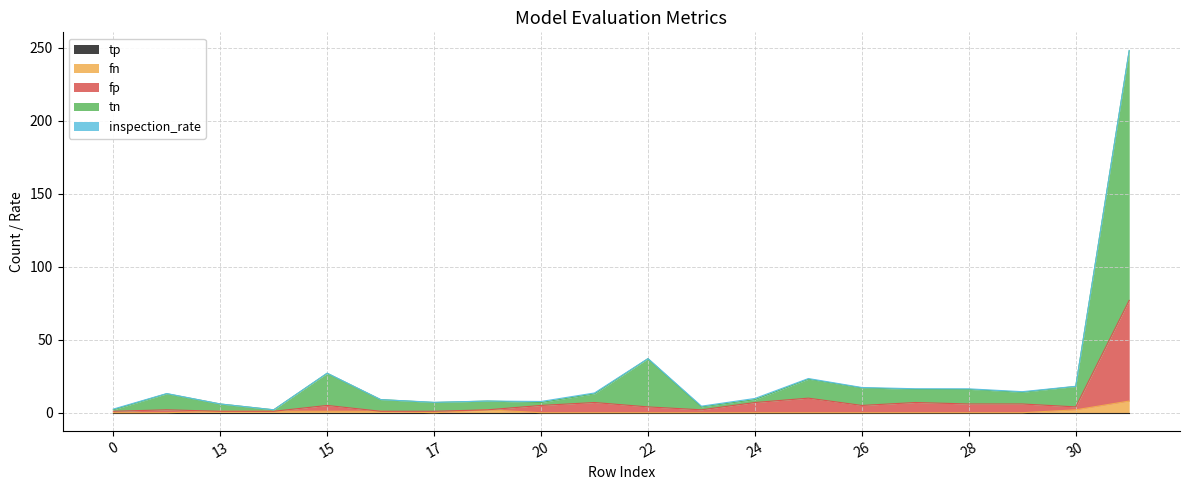

How many lines are shown in the chart?

5